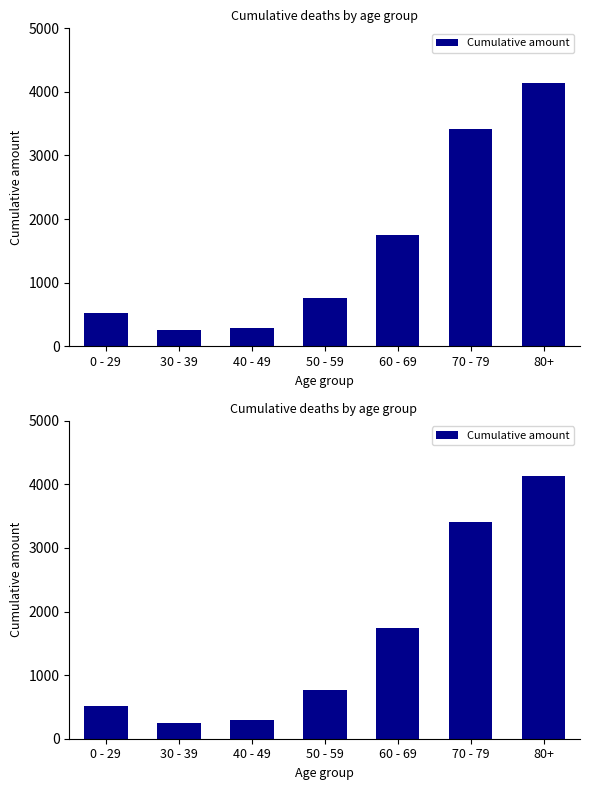

Reading left to right, transcribe all the data shown in this chart.

0 - 29=521	30 - 39=250	40 - 49=290	50 - 59=760	60 - 69=1749	70 - 79=3416	80+=4135